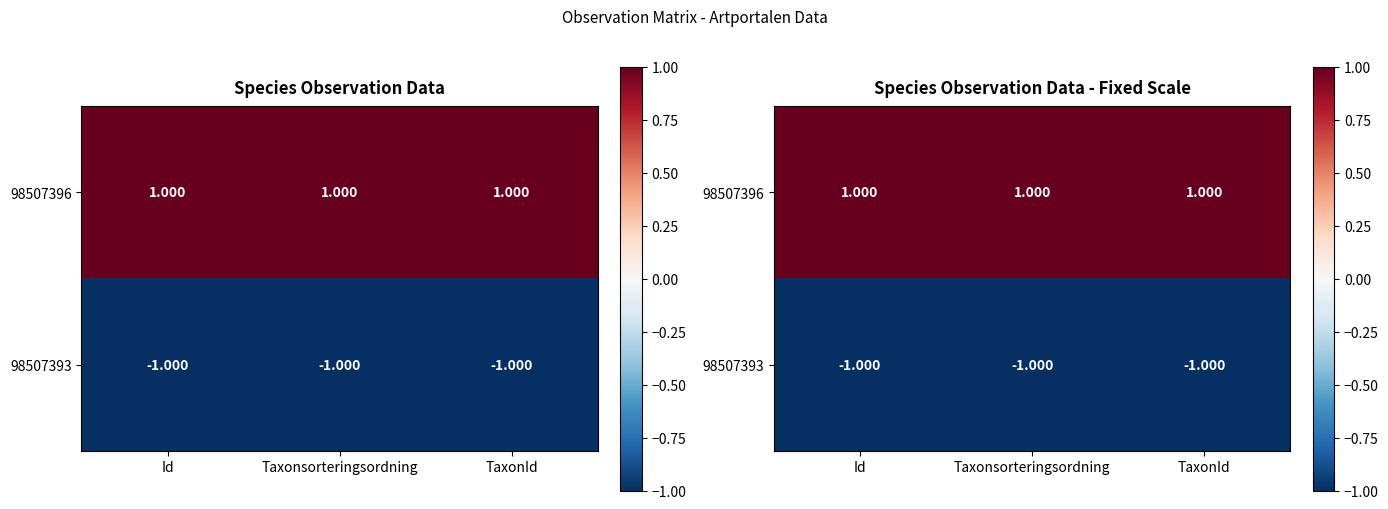

The 98507396 series shows 1 at TaxonId. True or false?

True